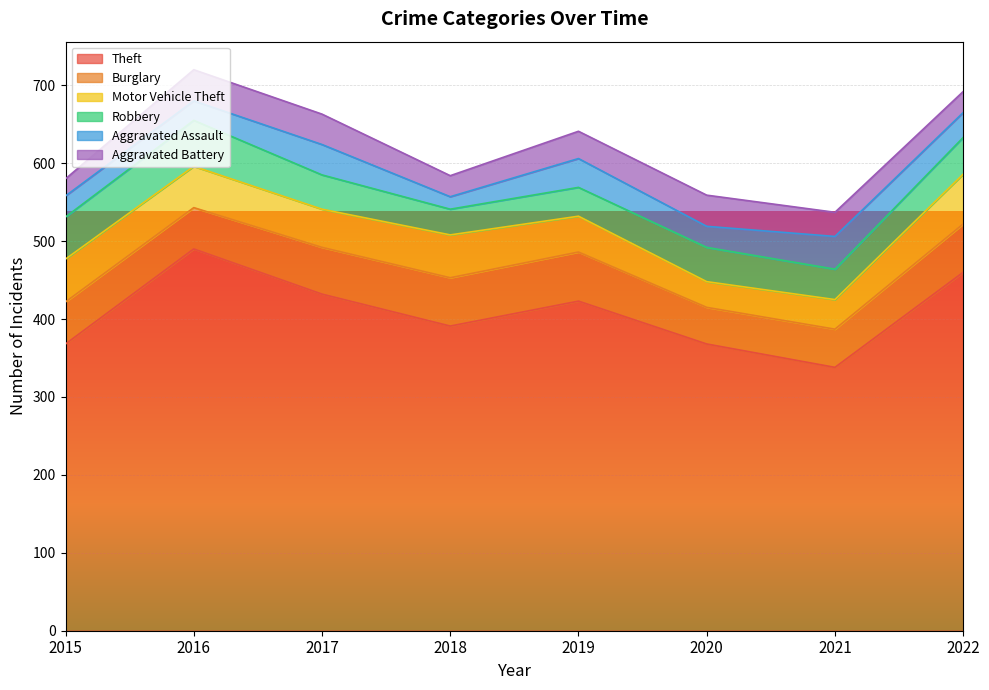

What is the sum of the Aggravated Assault values at 2019 and 2017?

76